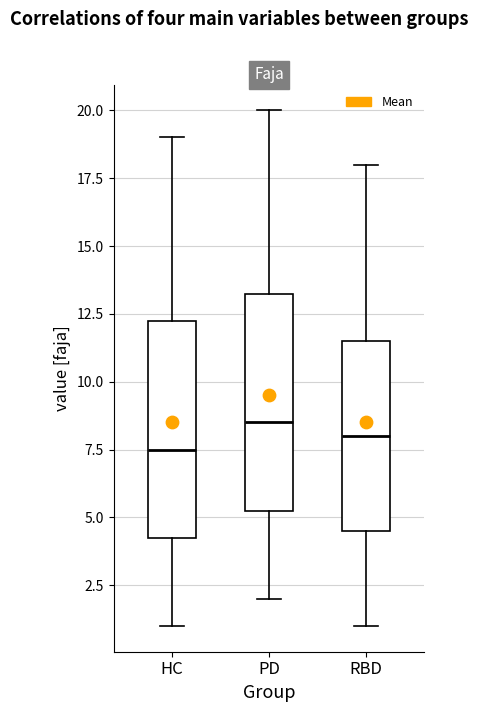

Where does the median line of the box for HC sit on the y-axis? The values are not printed on the chart, so give them approximately, as read against the axis.

7.5